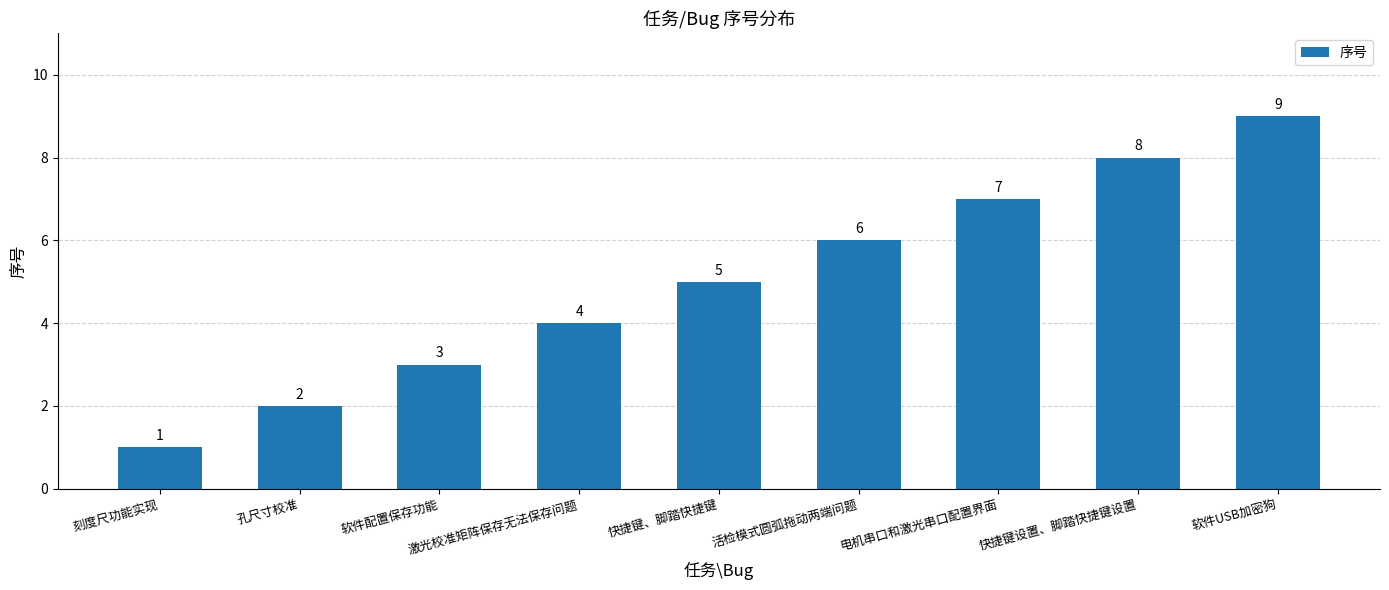

Reading left to right, list all the values displayed in this chart.

刻度尺功能实现=1	孔尺寸校准=2	软件配置保存功能=3	激光校准矩阵保存无法保存问题=4	快捷键、脚踏快捷键=5	活检模式圆弧拖动两端问题=6	电机串口和激光串口配置界面=7	快捷键设置、脚踏快捷键设置=8	软件USB加密狗=9